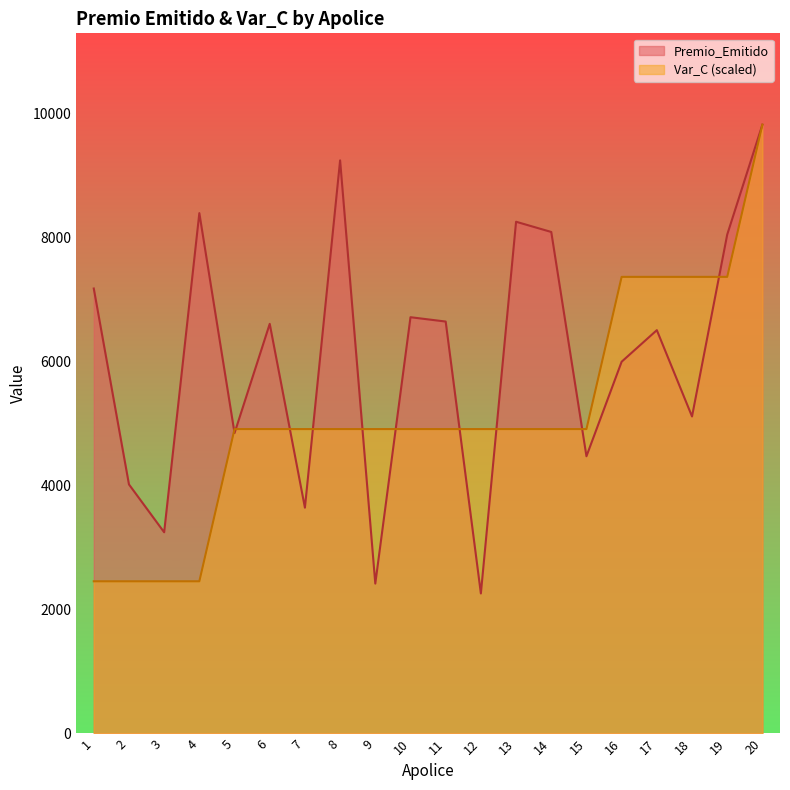

How many series are shown in this chart?

2